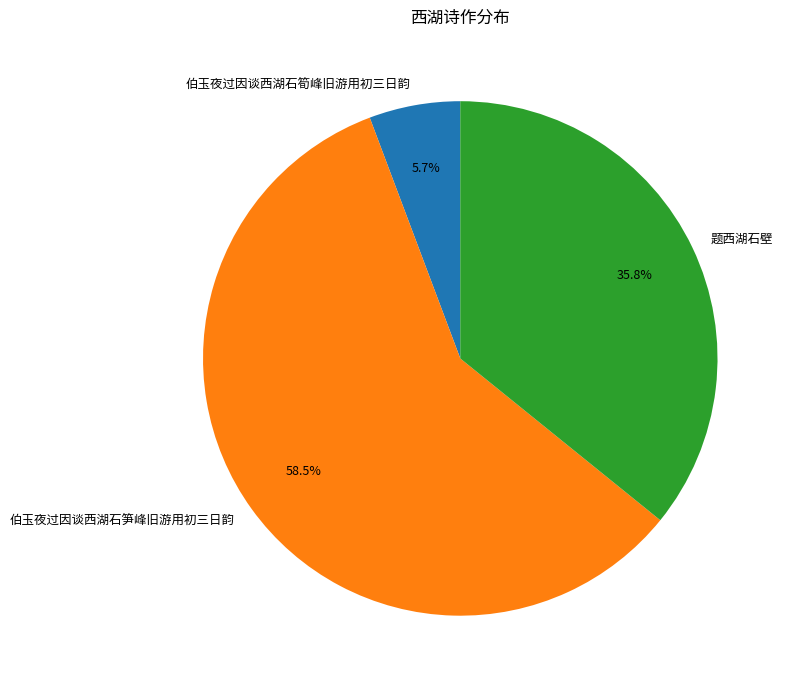

Approximately how many times larger is the value at 题西湖石壁 compared to 伯玉夜过因谈西湖石笋峰旧游用初三日韵?

0.6